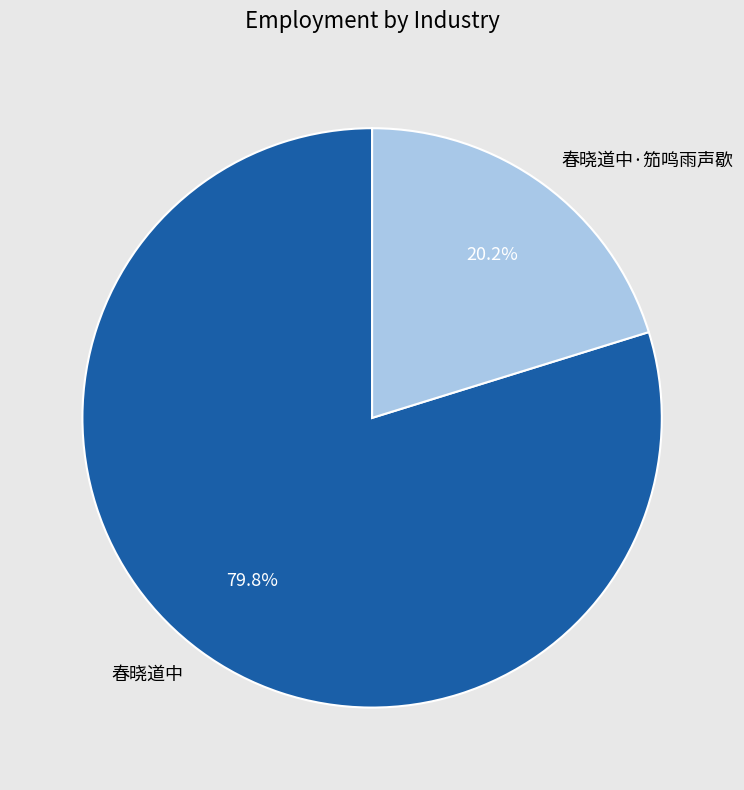

How many slices are in this pie chart?

2